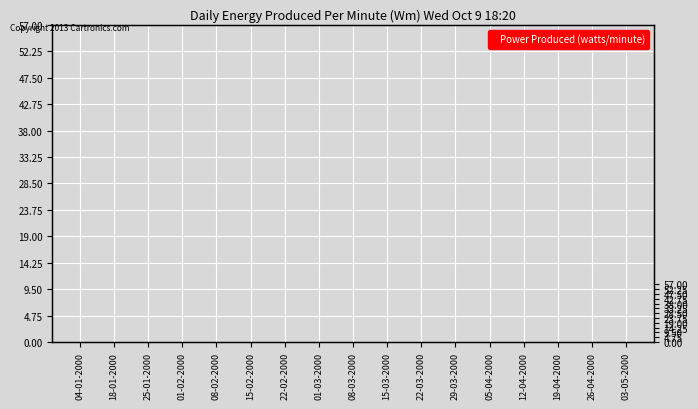

How many data points does each series have?

17